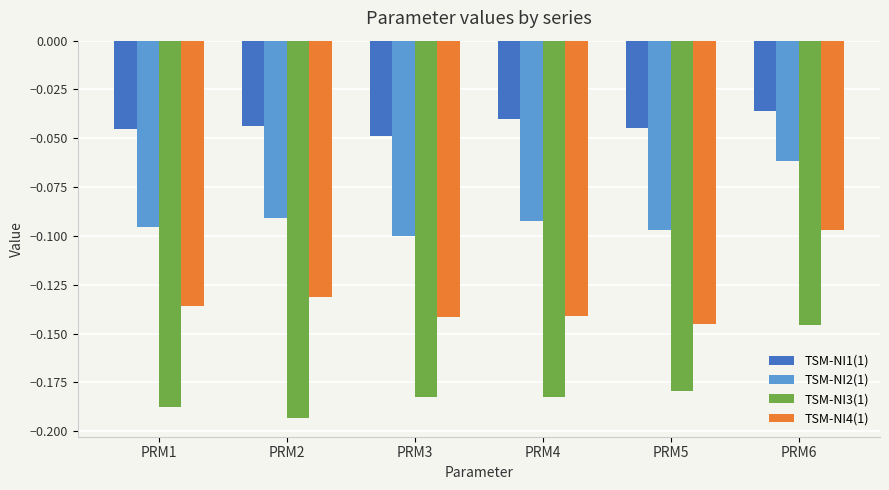

Rank the series by their maximum value, from highest to lowest.

TSM-NI1(1), TSM-NI2(1), TSM-NI4(1), TSM-NI3(1)